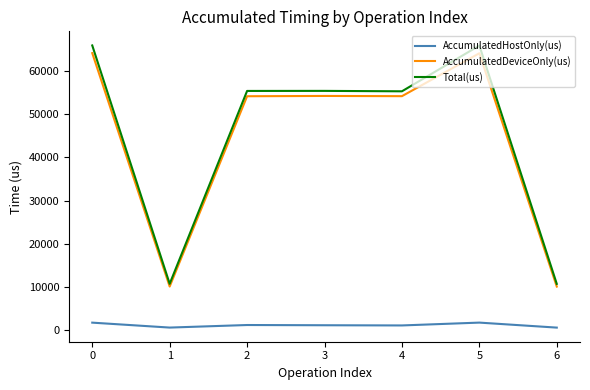

What is the maximum value shown in the chart?

65847.0